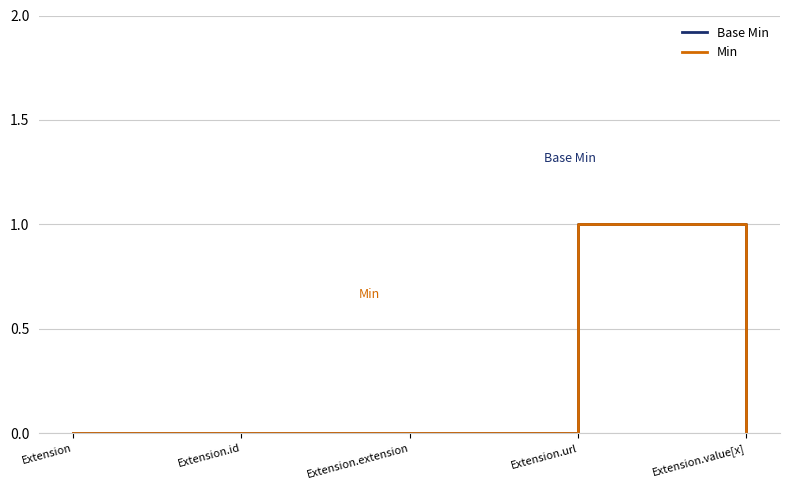

At Extension.value[x], list the series in order from largest to smallest.

Base Min, Min